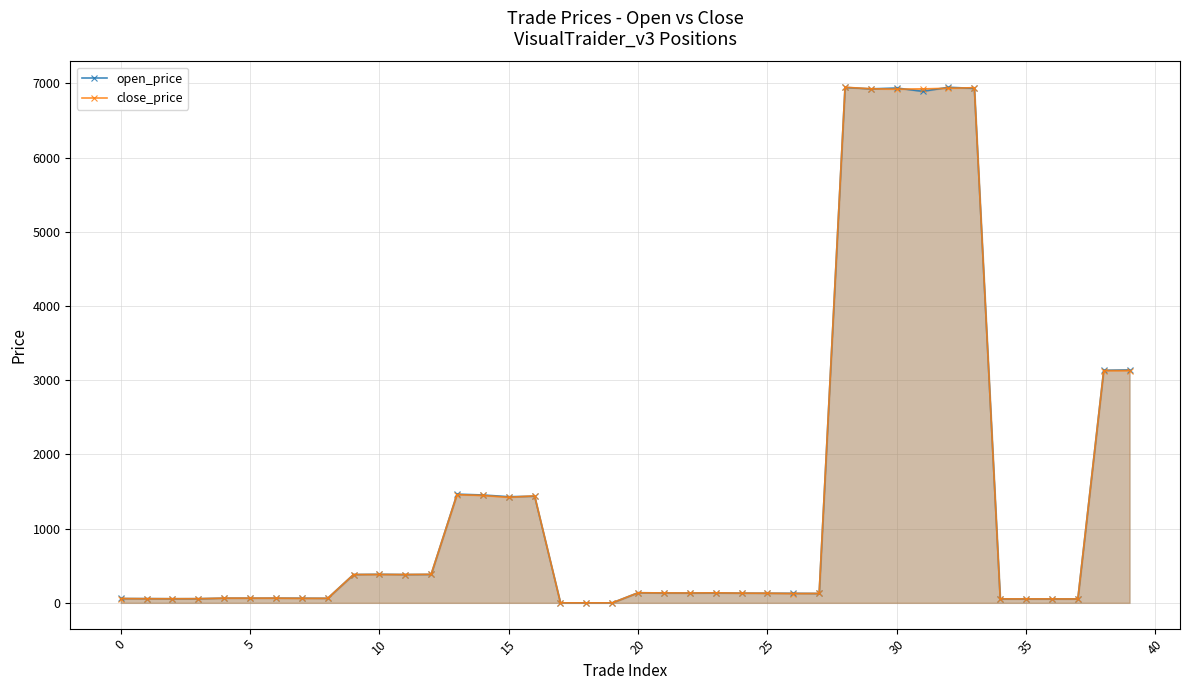

What is the total value across all series at 29?

13852.5